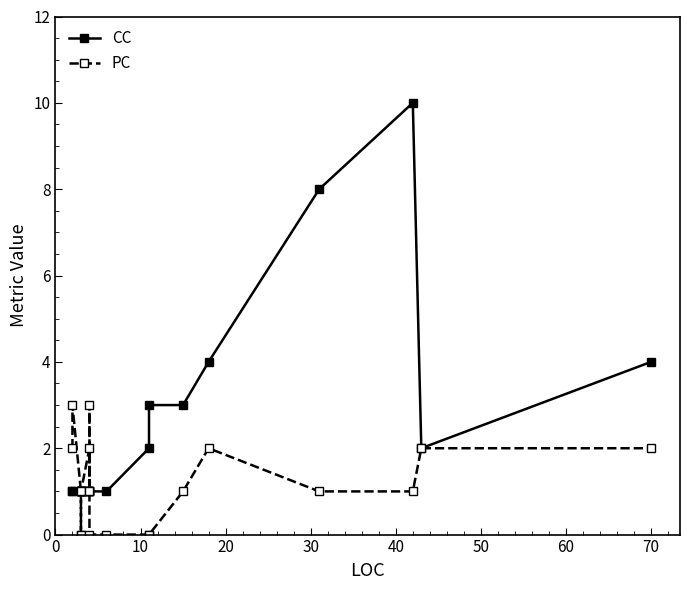

Which series ends up on top after the final intersection of PC and CC?

CC